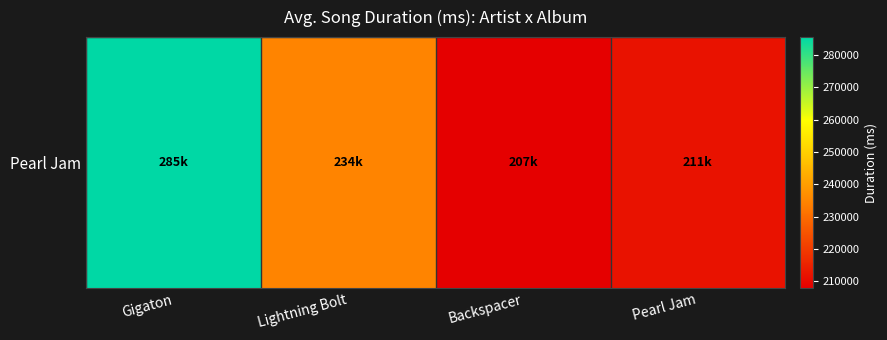

What is the change in value from Lightning Bolt to Pearl Jam?

-23146.8